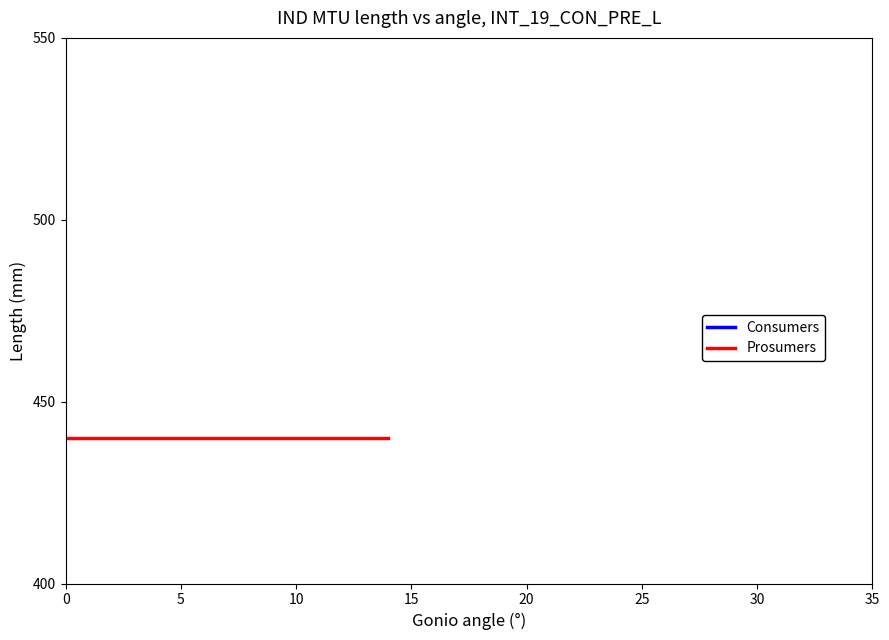

Between 10 and 30, which is larger?

10